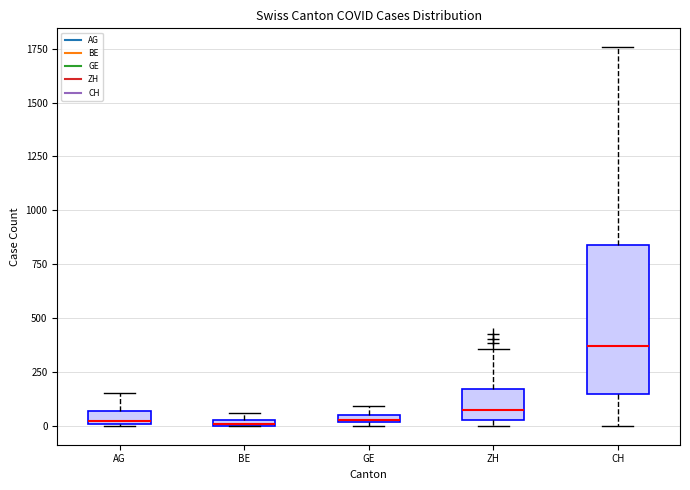

Which box is the tallest, from its lower edge to its upper edge?

CH